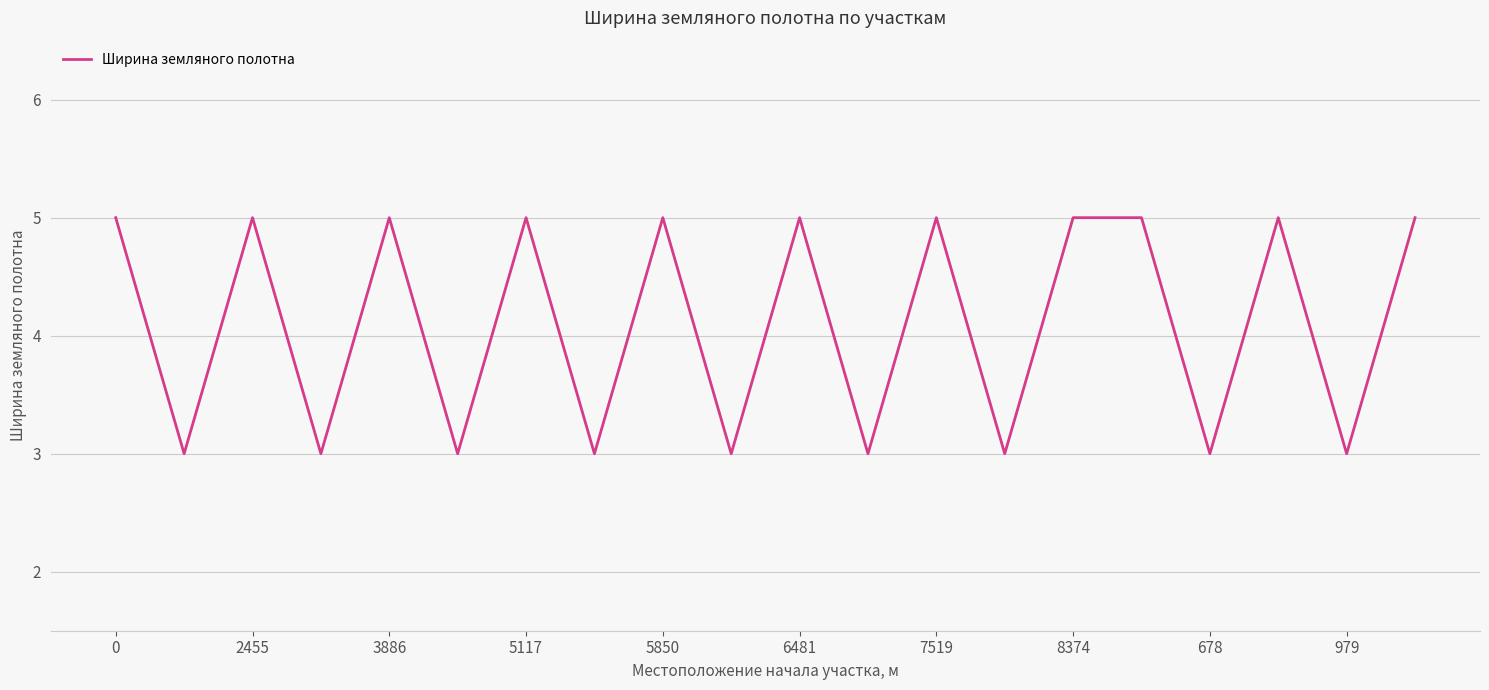

What is the greatest value displayed?

5